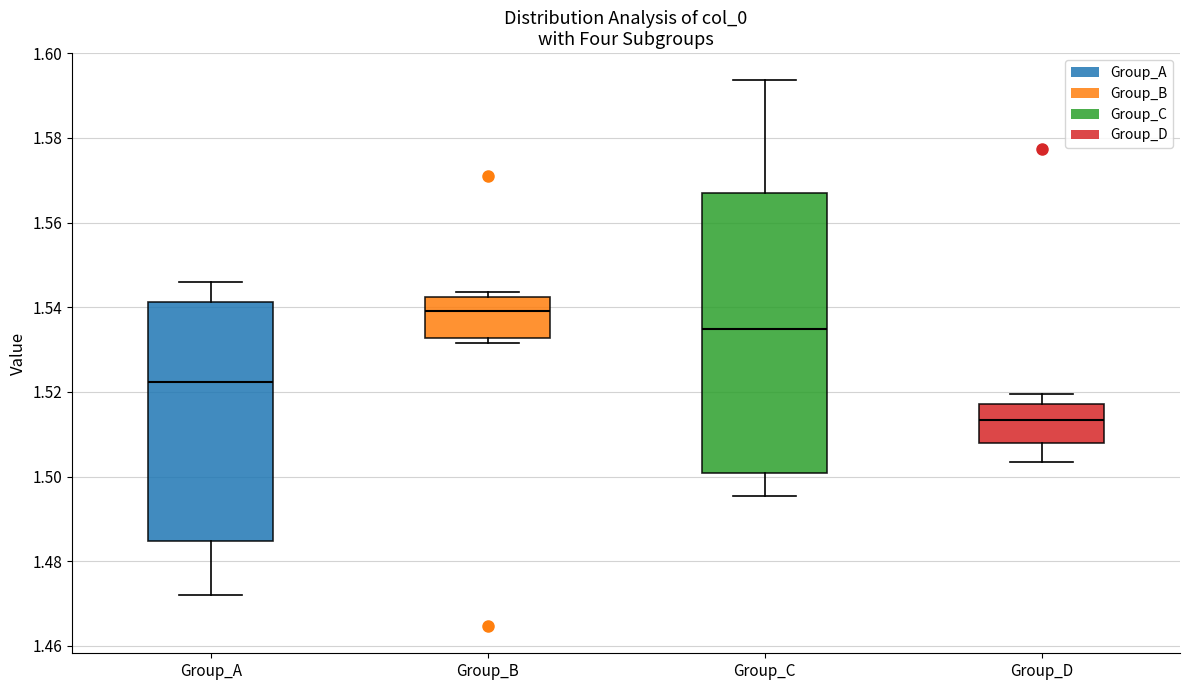

Reading left to right, read every box against the y-axis: the position of its median line, the range the box covers, and the ends of its whiskers. The values are not printed on the chart, so give them approximately, as read against the axis.

Group_A: median 1.522, box 1.484 to 1.542, whiskers 1.472 to 1.546
Group_B: median 1.540, box 1.532 to 1.542, whiskers 1.532 (just below the box's lower edge) to 1.544
Group_C: median 1.534, box 1.500 to 1.568, whiskers 1.496 to 1.594
Group_D: median 1.514, box 1.508 to 1.518, whiskers 1.504 to 1.520